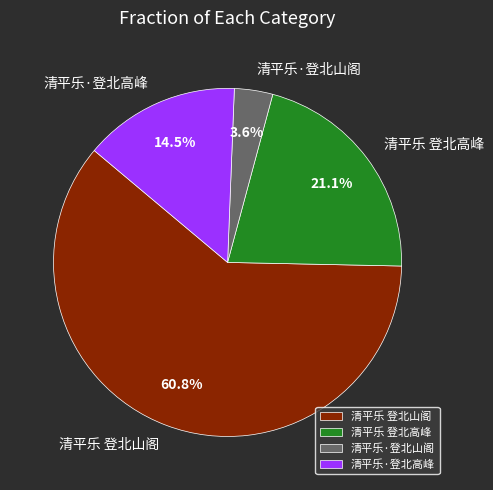

What is the total percentage of 清平乐 登北高峰 and 清平乐·登北山阁?

24.7%